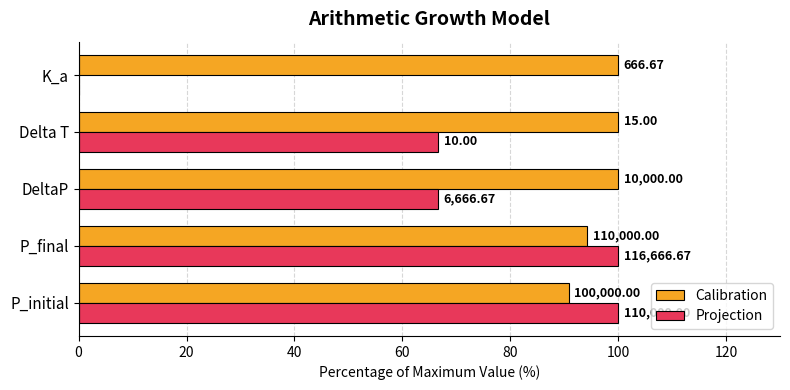

Rank the series by their maximum value, from highest to lowest.

Calibration, Projection